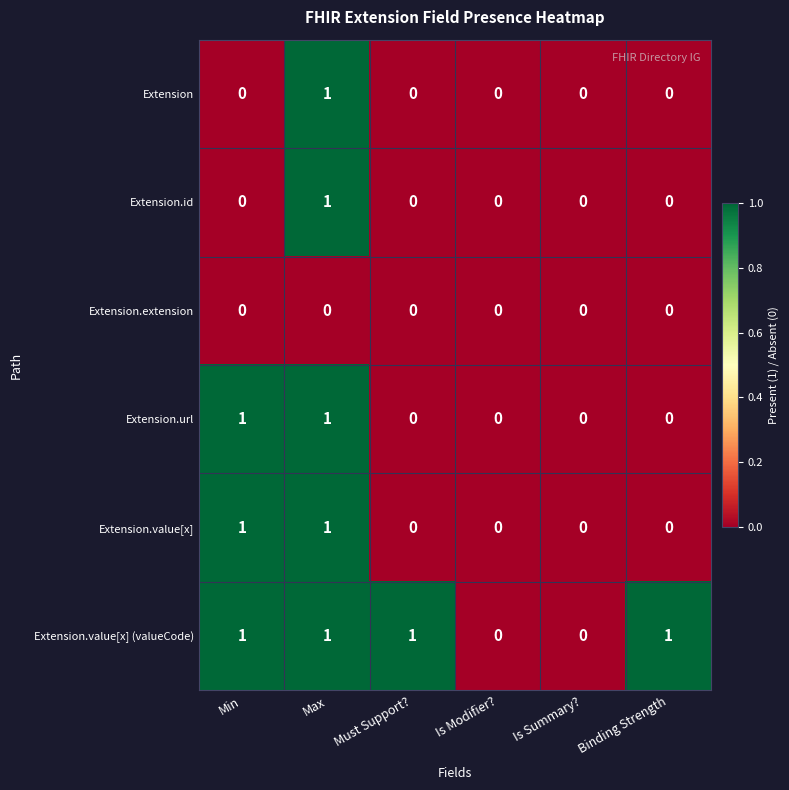

Which series has the largest total across all categories?

Extension.value[x] (valueCode)